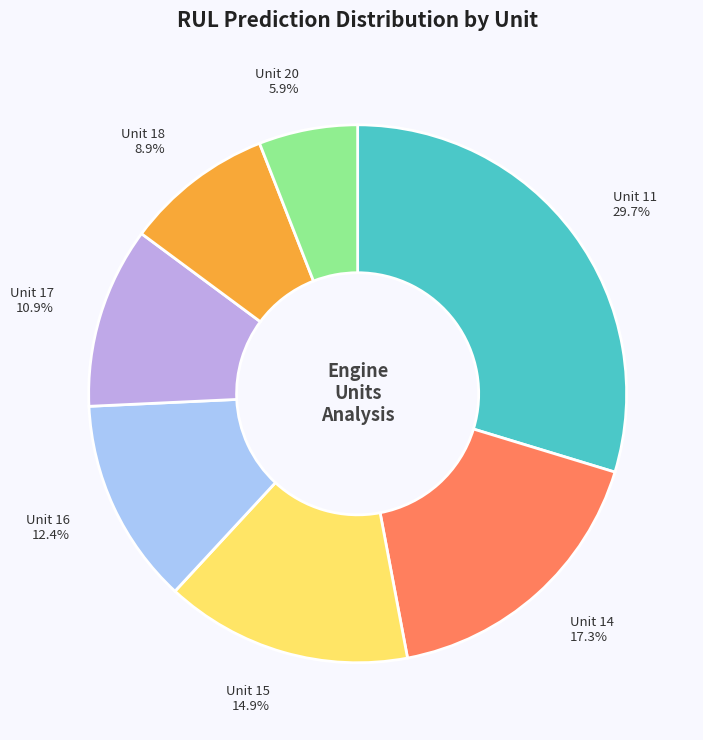

What percentage is the Unit 20 slice, to the nearest percent?

6%